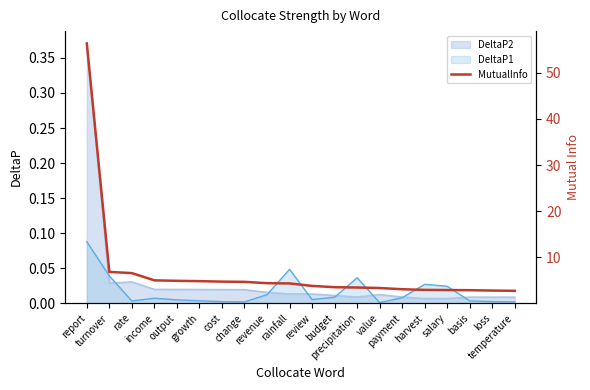

Reading left to right, what are all the values shown in this chart?

report=56.4	turnover=6.9	rate=6.6	income=5.0	output=4.9	growth=4.9	cost=4.8	change=4.7	revenue=4.4	rainfall=4.4	review=3.8	budget=3.6	precipitation=3.5	value=3.4	payment=3.1	harvest=3.0	salary=2.9	basis=2.9	loss=2.8	temperature=2.8